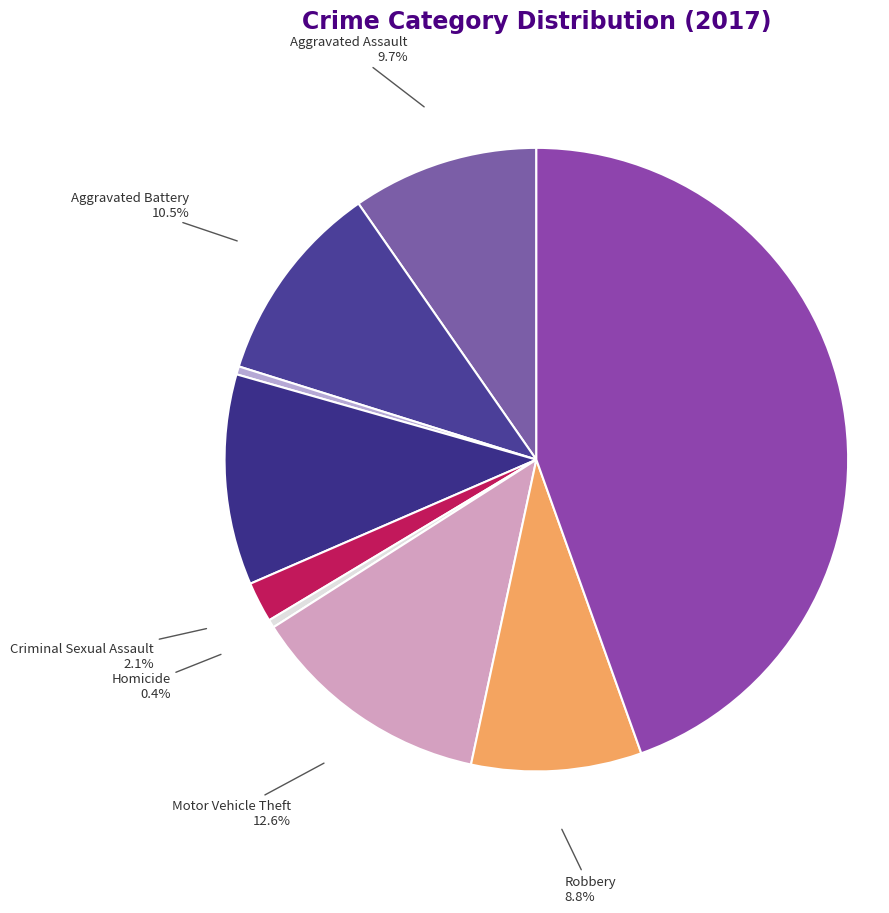

Count the number of slices in the pie.

9